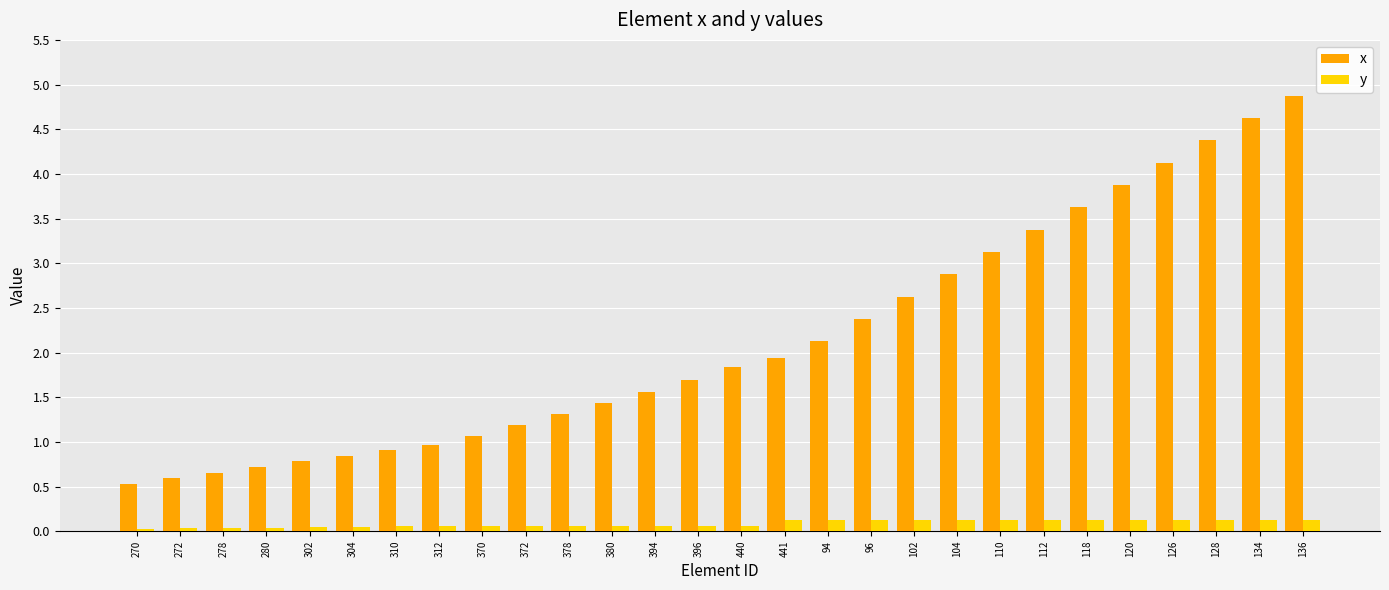

What is the sum of all x values?

60.0